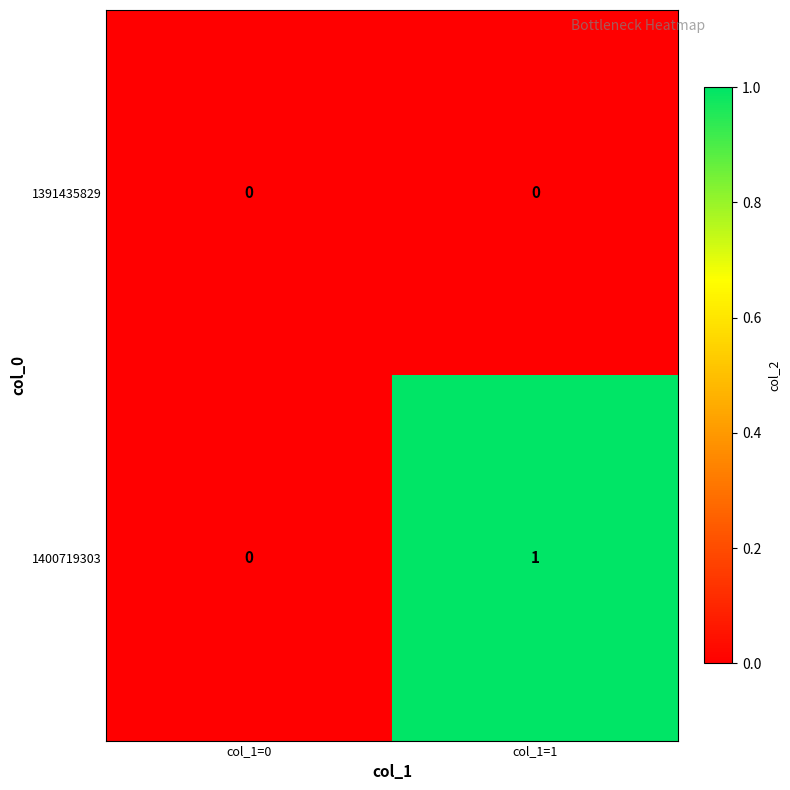

True or false: 1391435829 has a value of 0 at col_1=1.

True